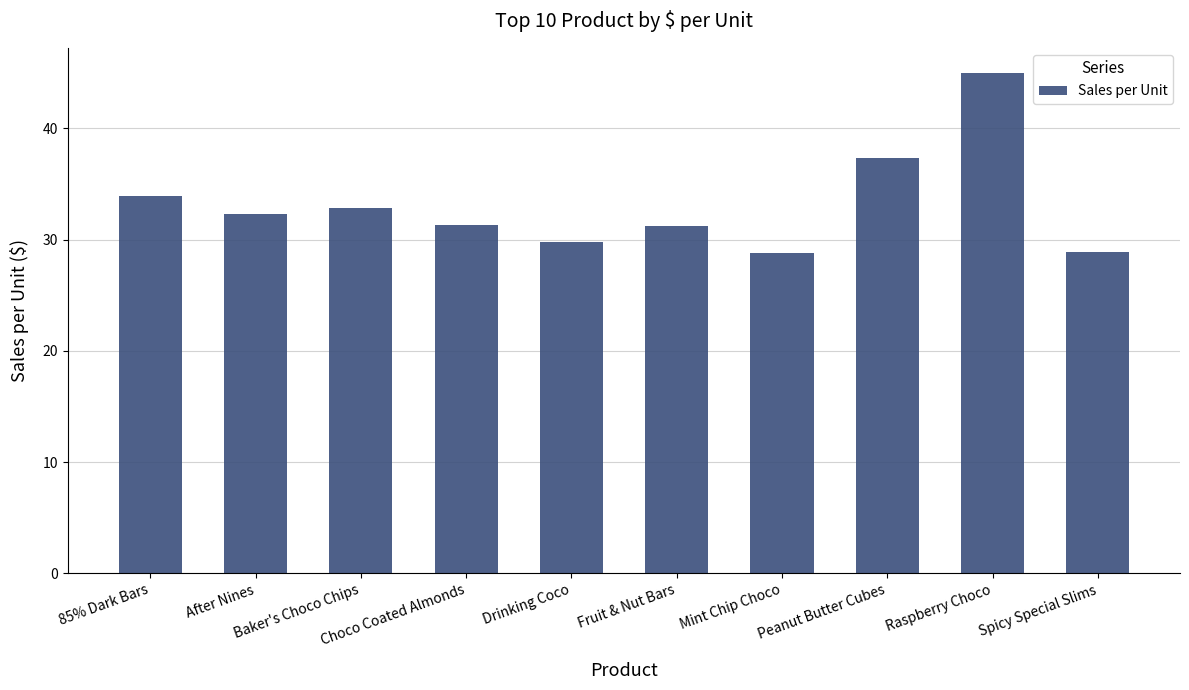

What is the value of the 8th bar from the left?

37.3